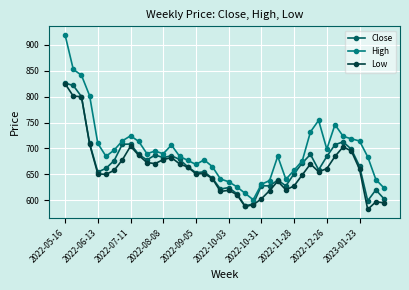

What is the value of the High point at the 34th from the left?

746.0